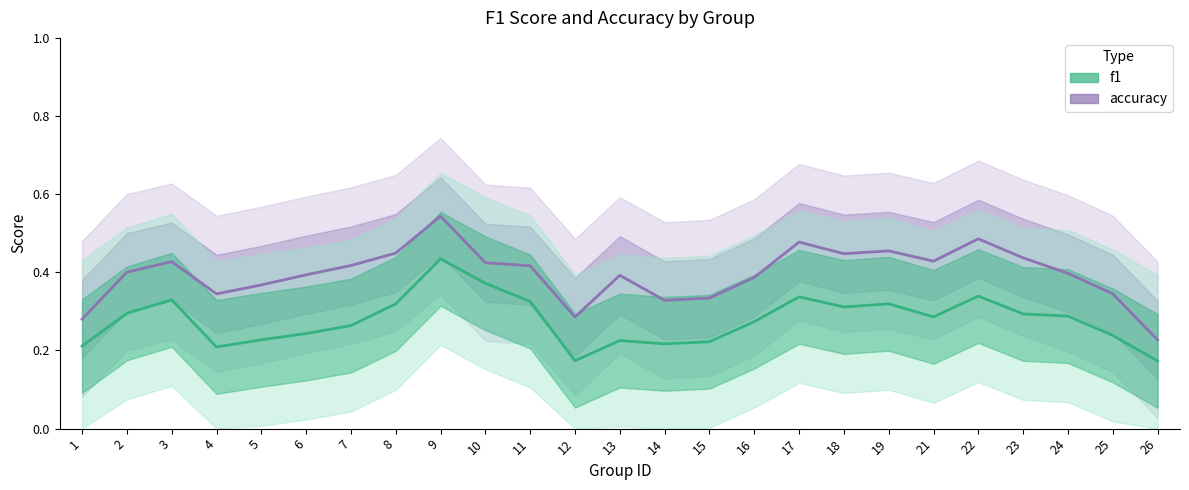

True or false: accuracy and f1 cross at least once.

False